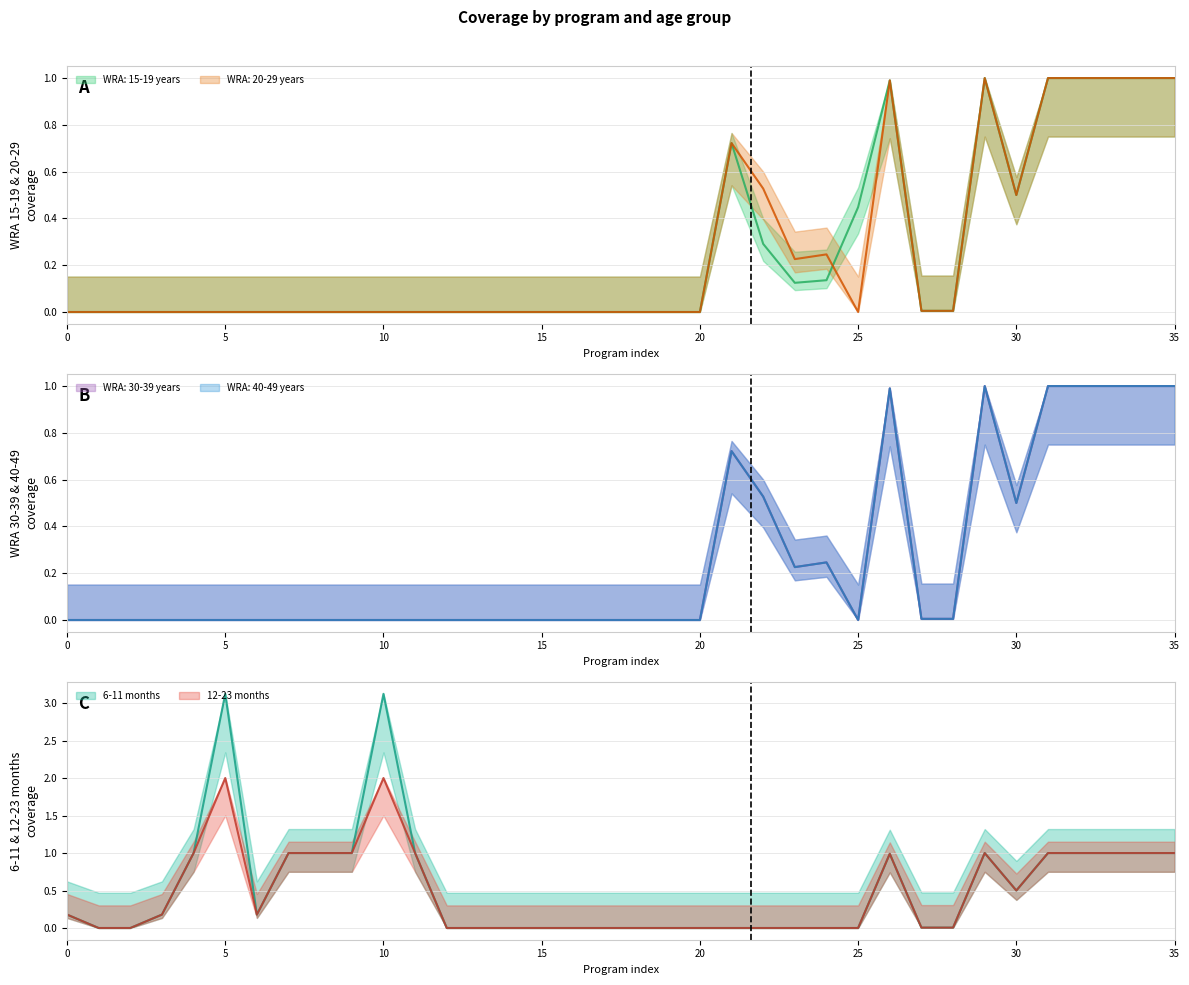

True or false: WRA: 30-39 years and WRA: 20-29 years cross at least once.

False